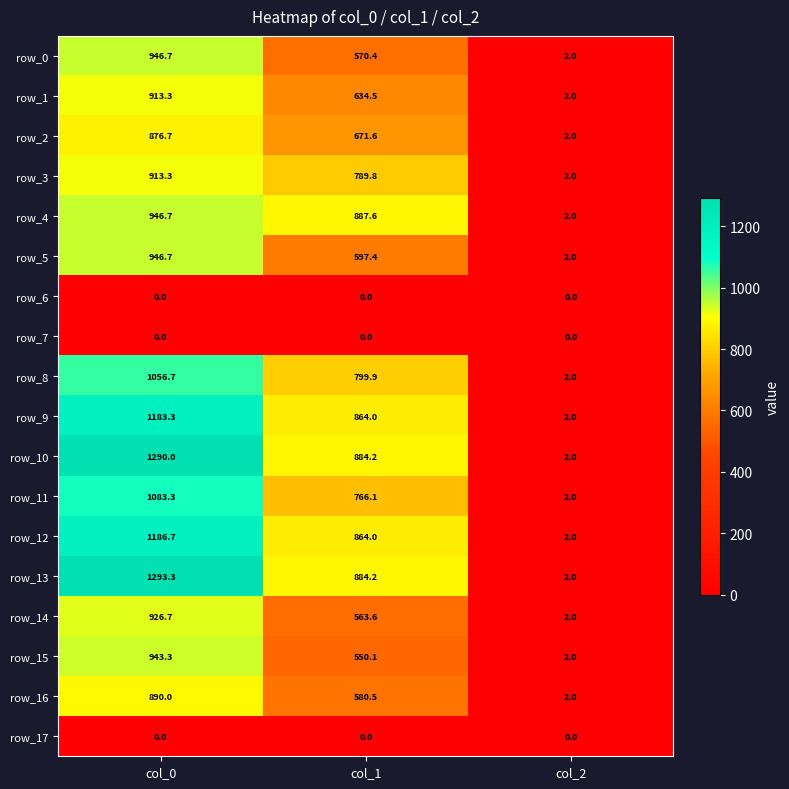

What is the sum of all row_10 values?

2176.2